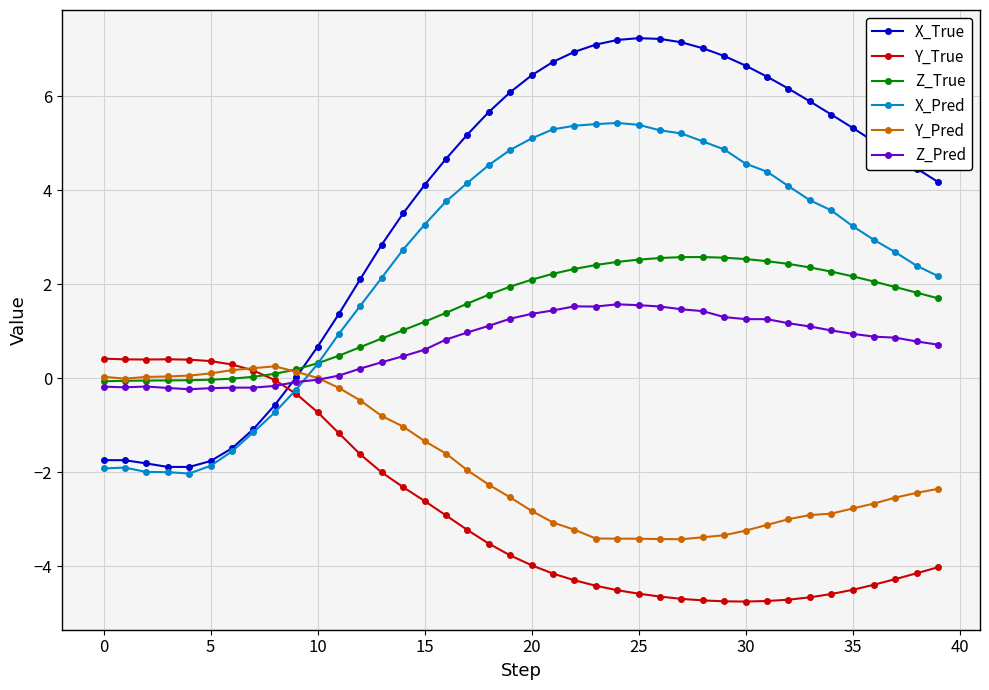

What is the highest value of the Z_True series?

2.6